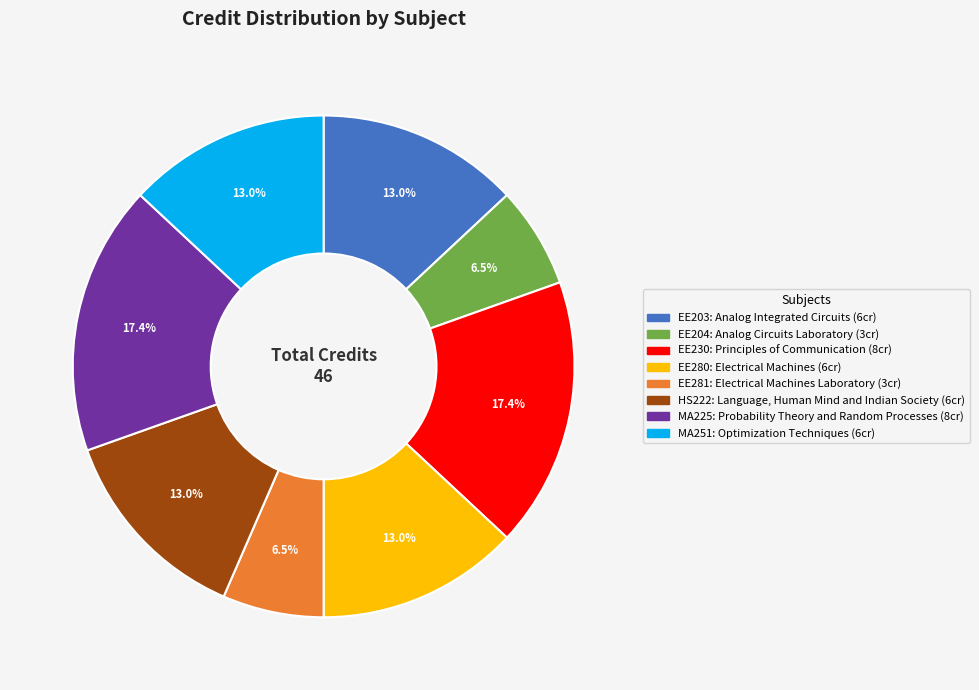

Is there a majority slice in this chart?

No